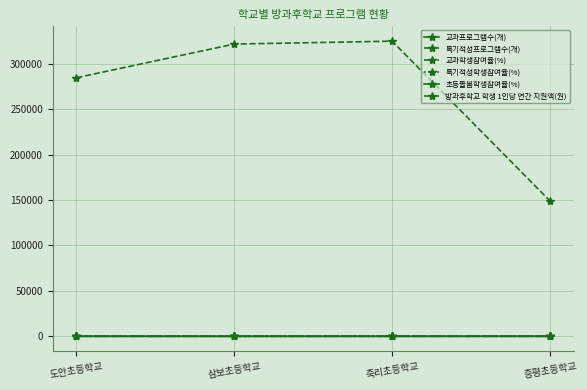

What is the label of the 3rd point from the right?

삼보초등학교